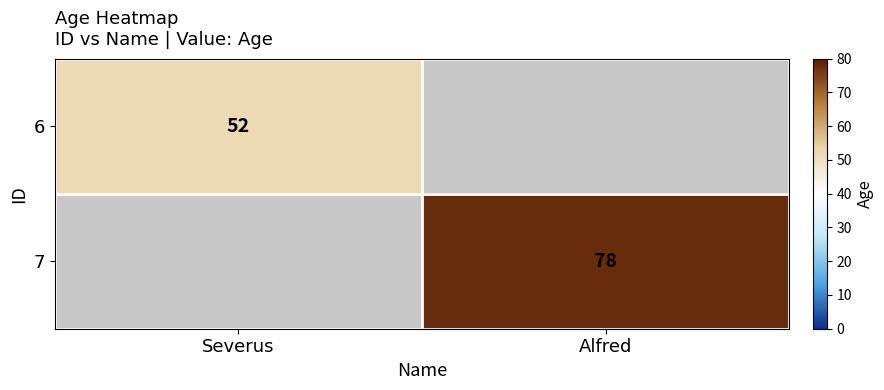

Is it true that 7 equals 126 at Alfred?

False